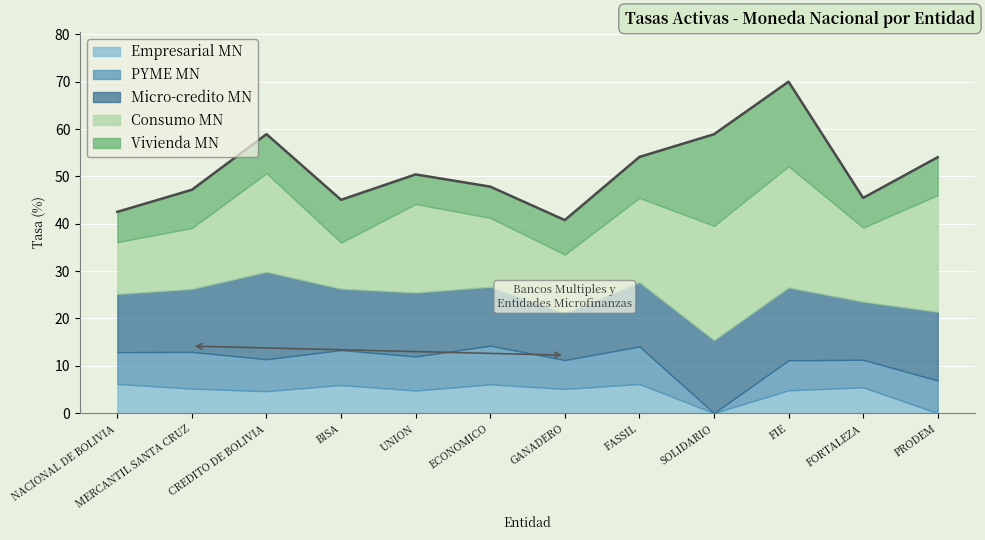

How many interior local peaks does the Consumo MN series have?

3